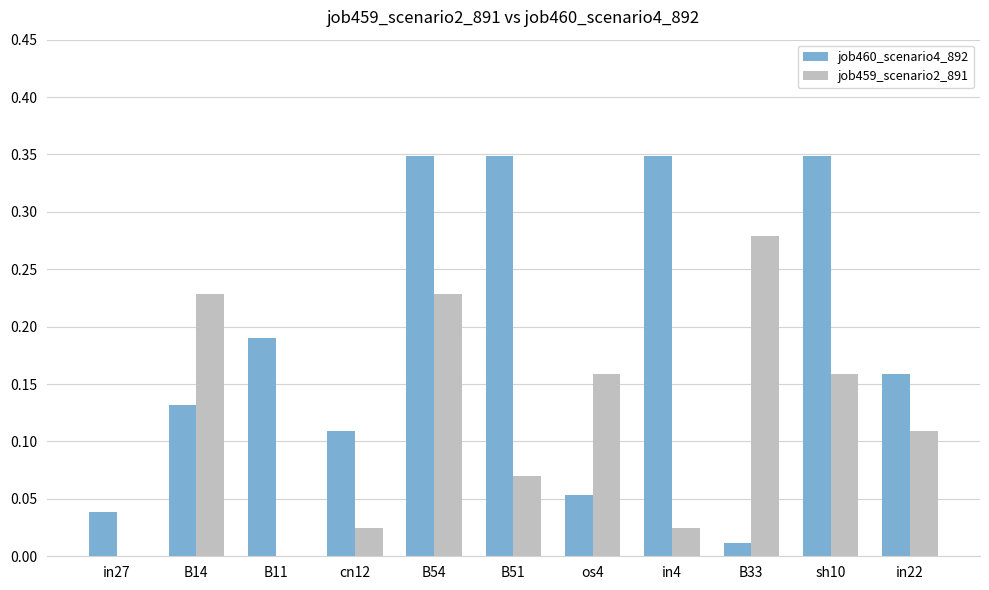

Which series has the largest total across all categories?

job460_scenario4_892